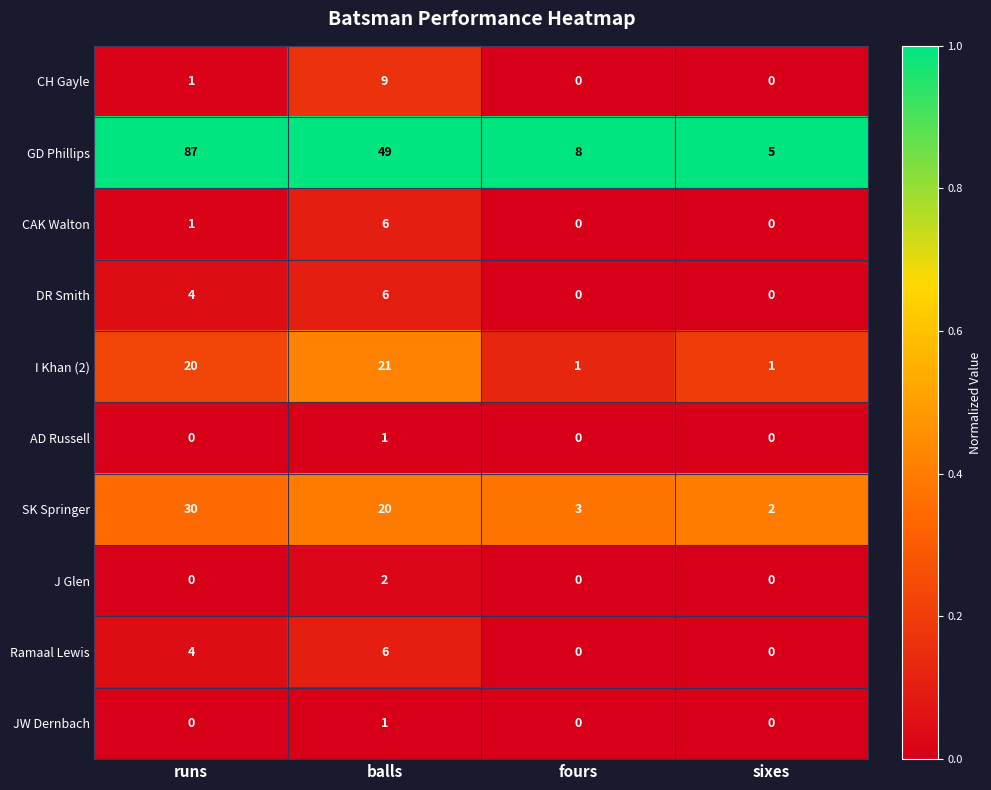

What is the difference between the maximum and minimum values in the GD Phillips series?

82